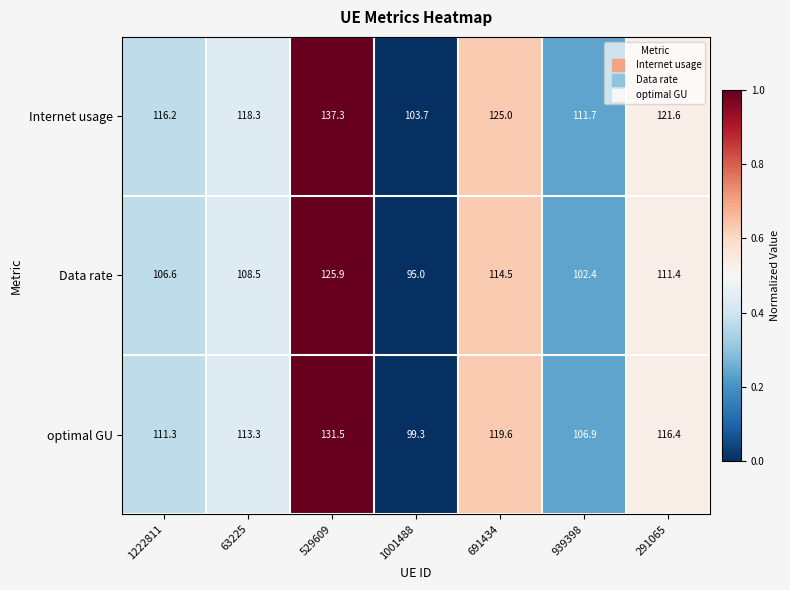

What is the sum of the Internet usage values at 1222811 and 63225?

234.5